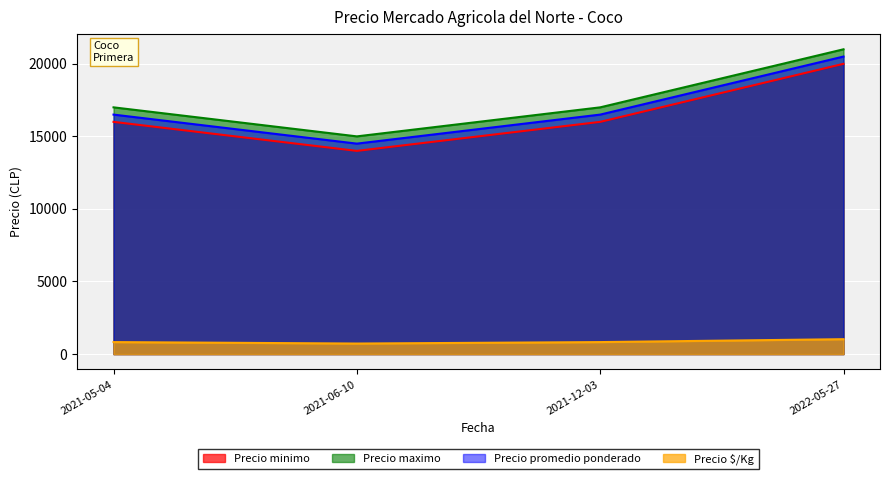

List the series in order of their peak value, lowest first.

Precio $/Kg, Precio minimo, Precio promedio ponderado, Precio maximo